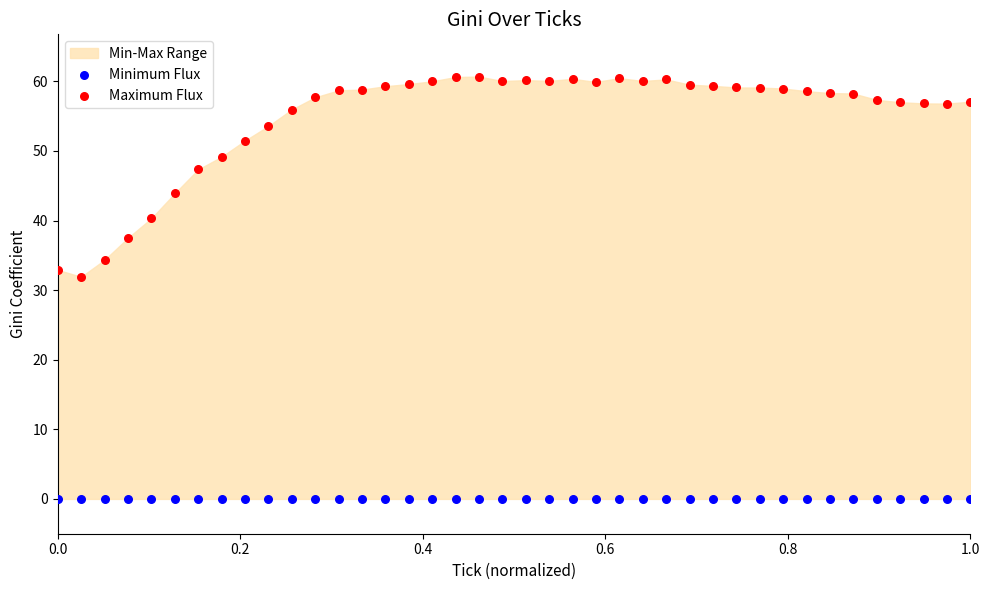

Which series reaches the minimum Y coordinate?

Minimum Flux